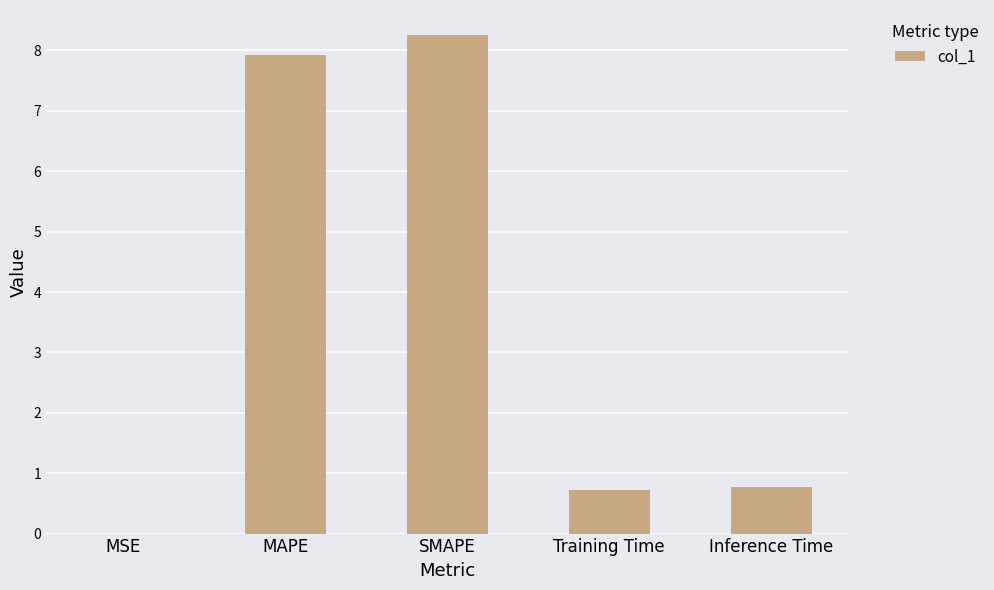

True or false: the data shows 11.4 at SMAPE.

False